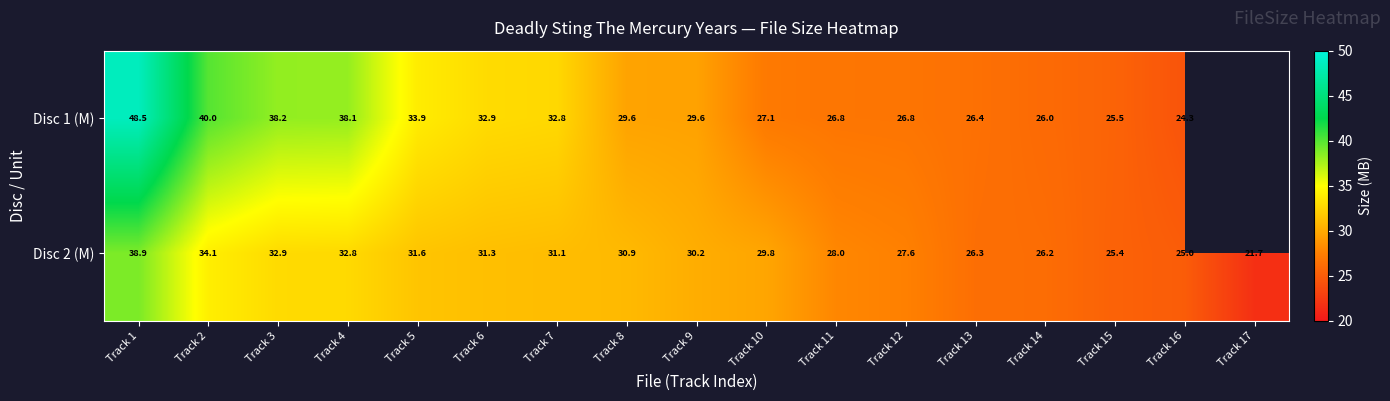

At Track 9, list the series in order from smallest to largest.

Disc 1 (M), Disc 2 (M)